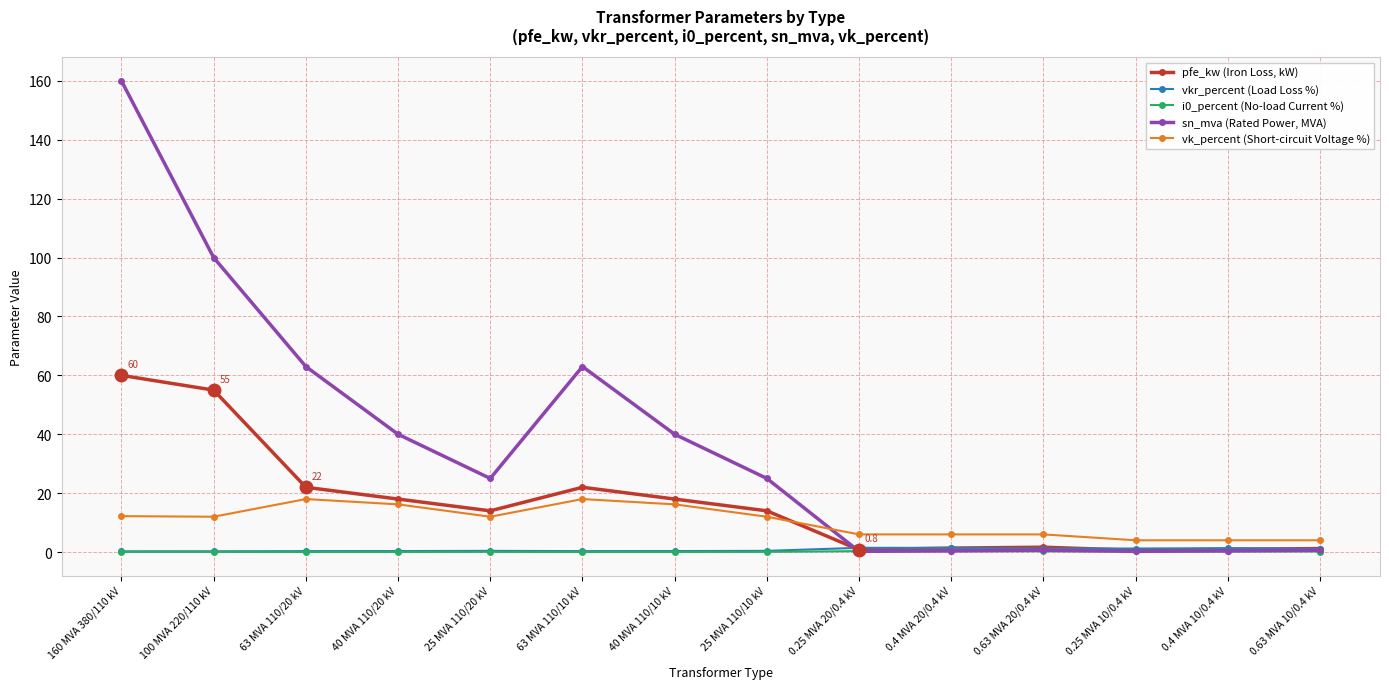

At which category is the sum across all series the highest?

160 MVA 380/110 kV